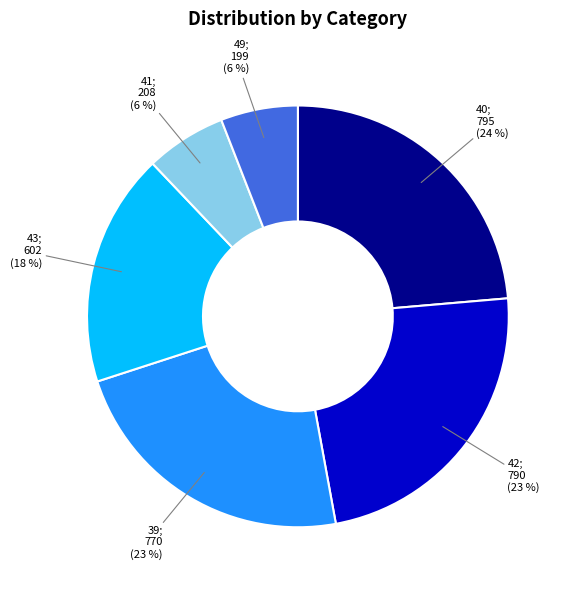

To the nearest percent, what is the average slice percentage?

17%